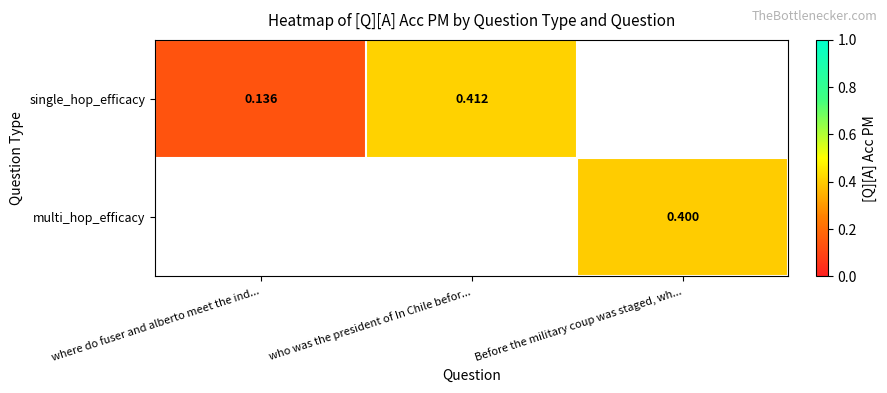

How many data points does each series have?

3